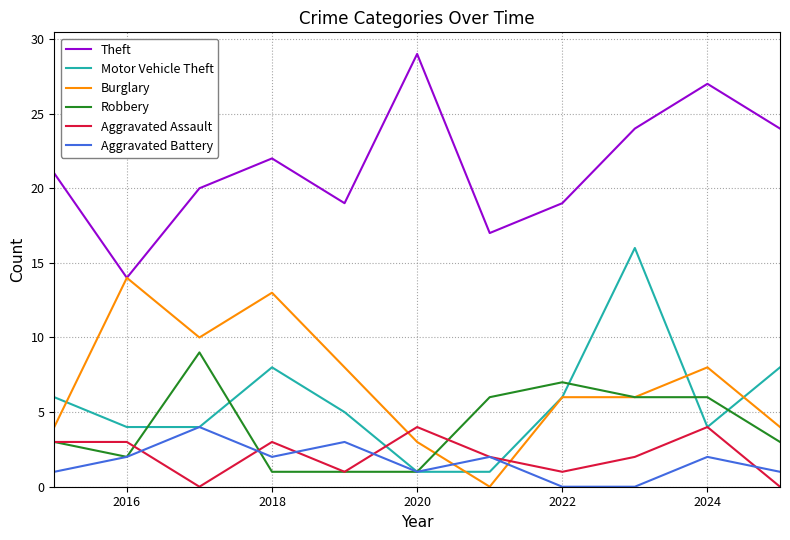

What is the maximum value for Aggravated Assault?

4